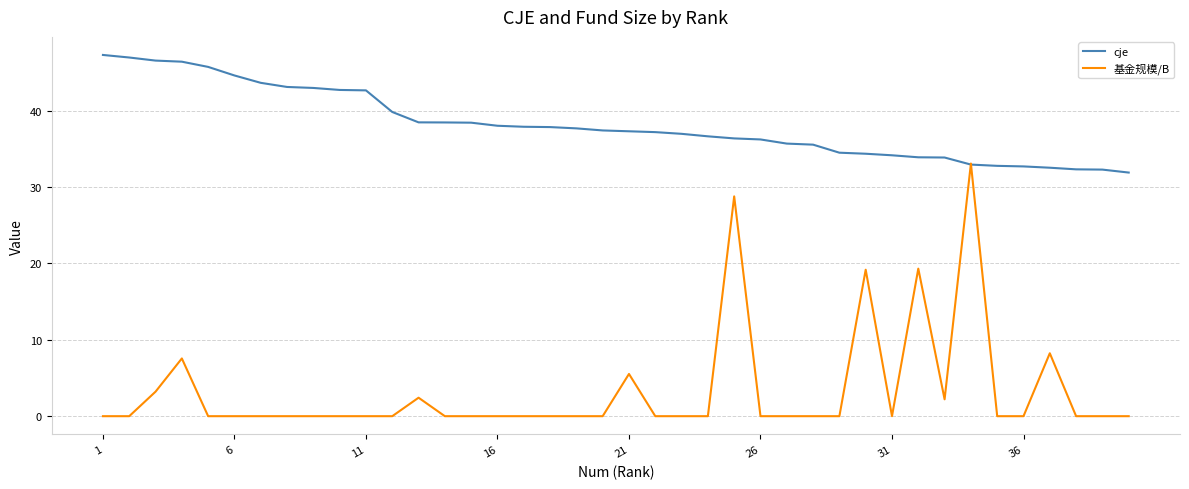

What is the maximum value shown in the chart?

47.3